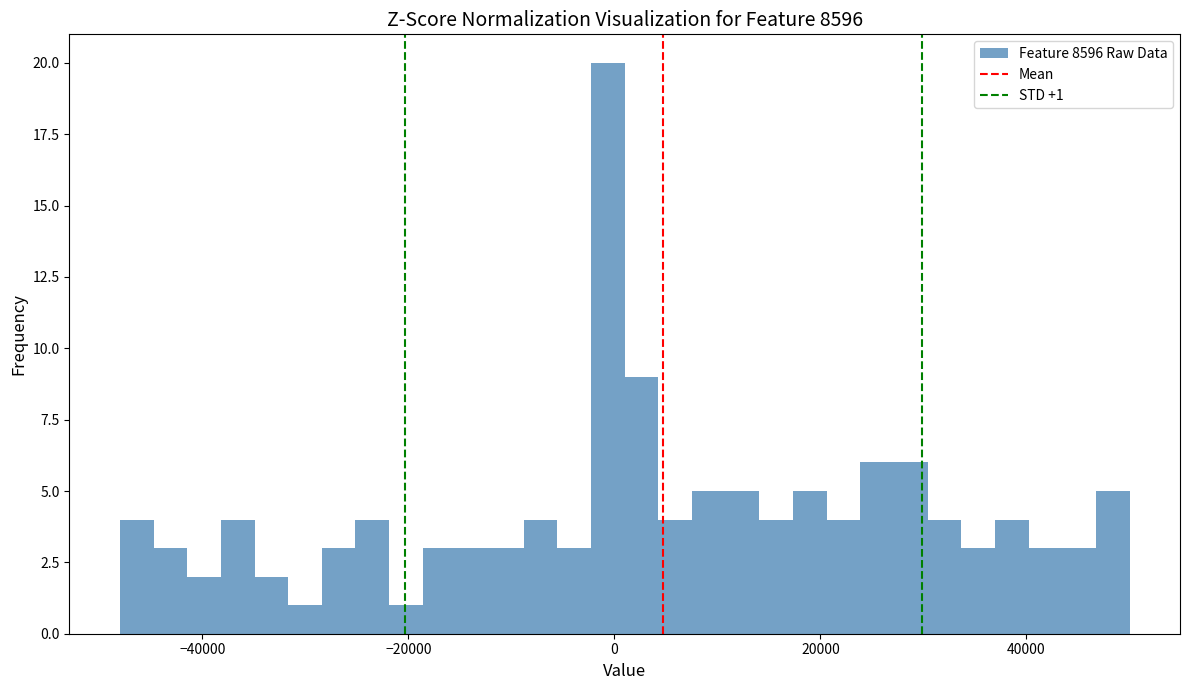

Around what value on the x-axis is the tallest bar? Give the approximate position of its centre, as read against the axis.

0